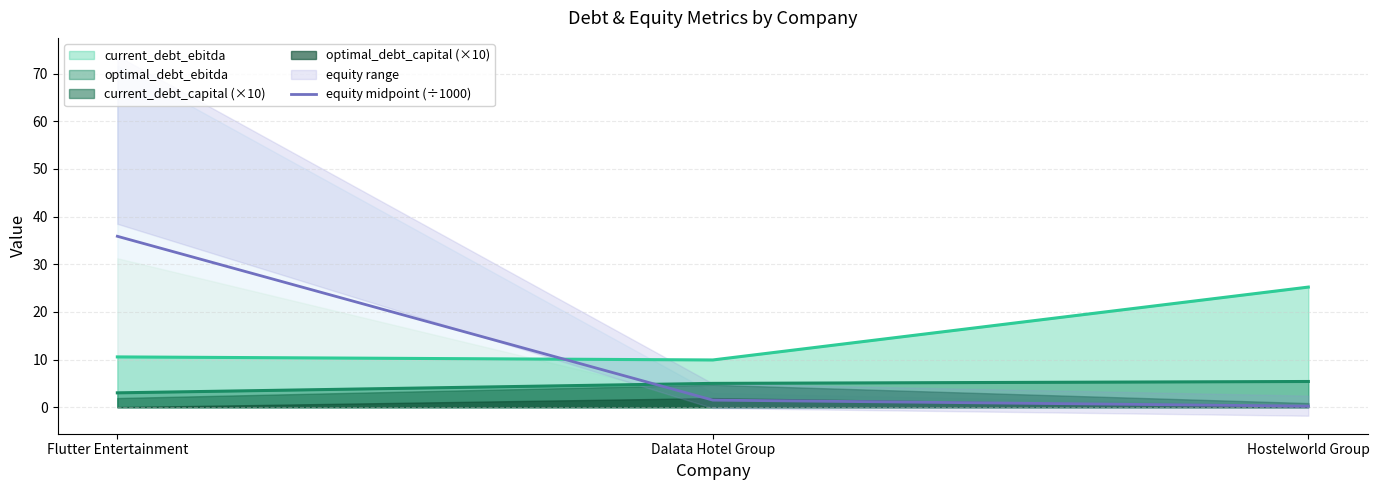

Where does the data first go above 1?

Flutter Entertainment